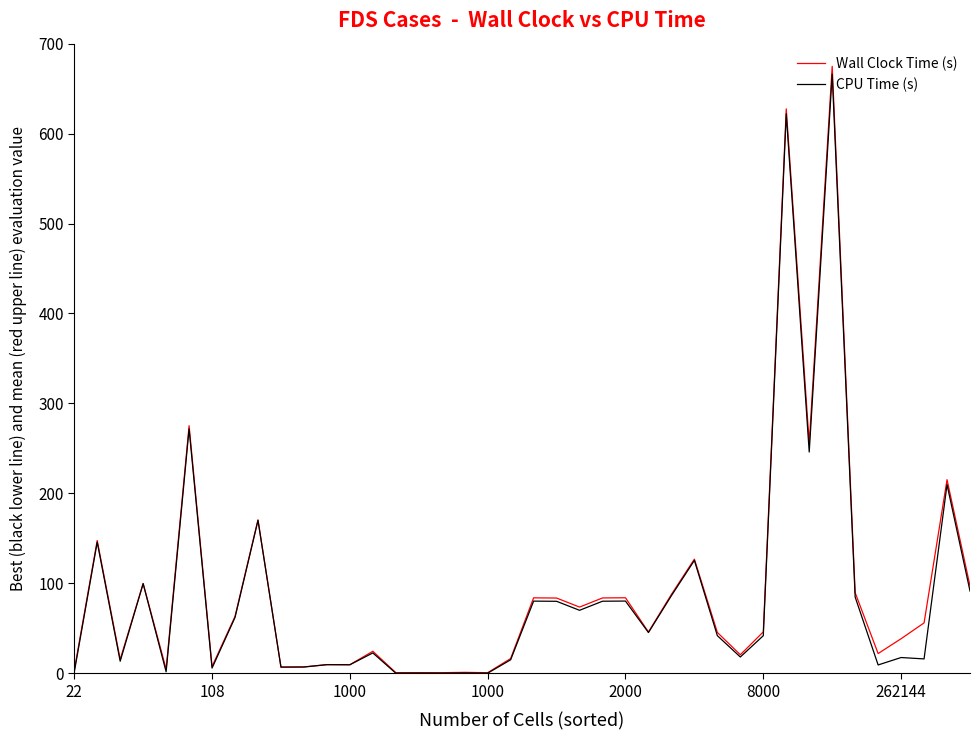

What is the greatest value displayed?

674.8